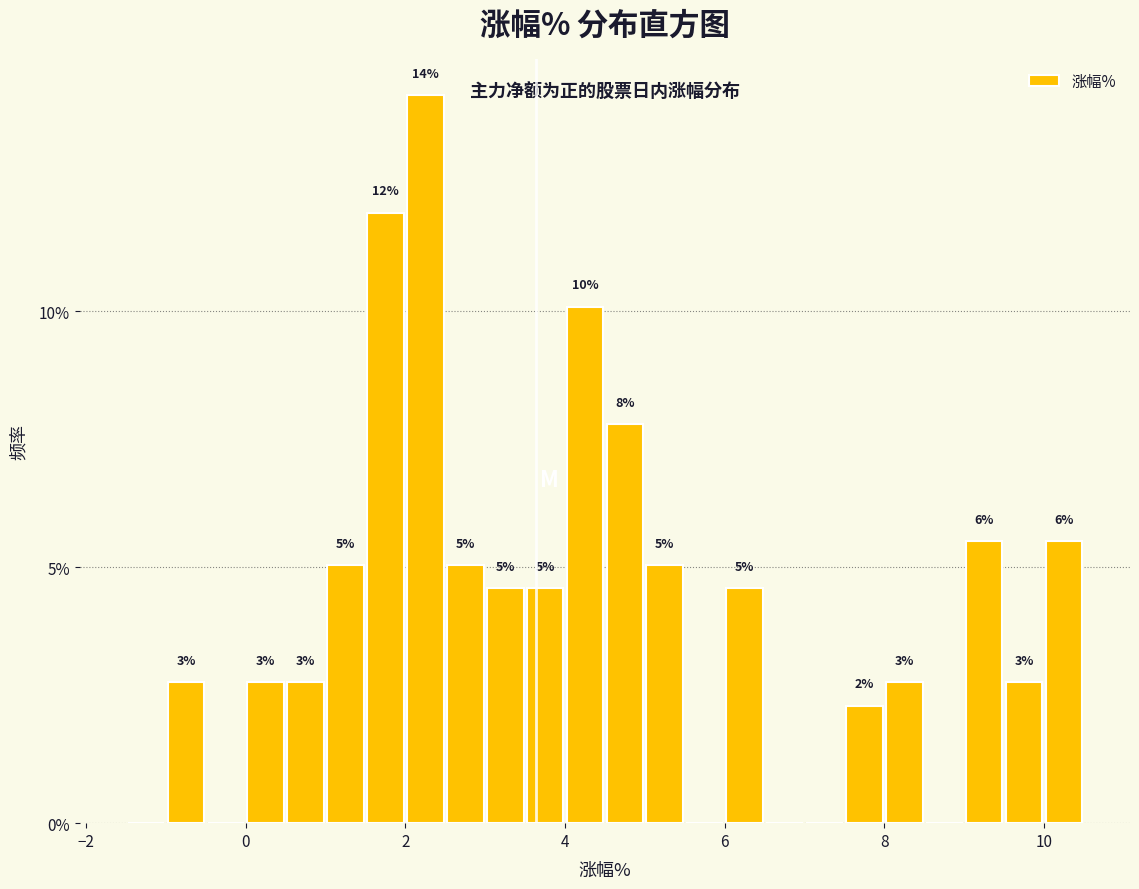

Around what value on the x-axis is the tallest bar? Give the approximate position of its centre, as read against the axis.

2.2